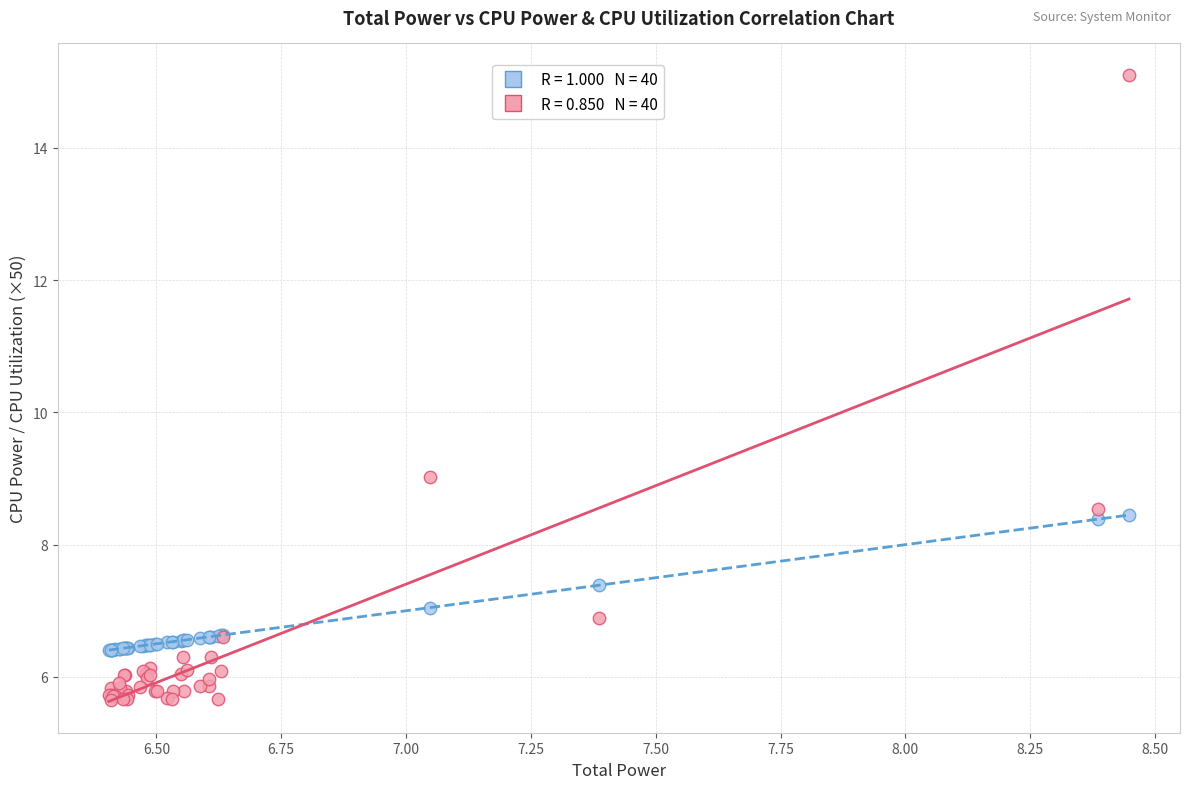

Across all series, what Y value is closest to 10?

9.0